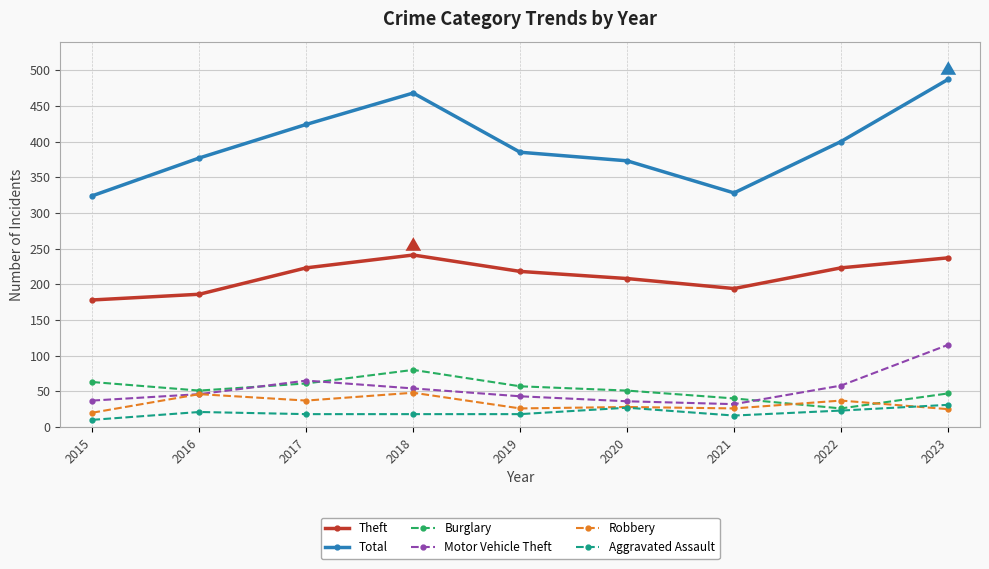

The Robbery series shows 37 at 2017. True or false?

True